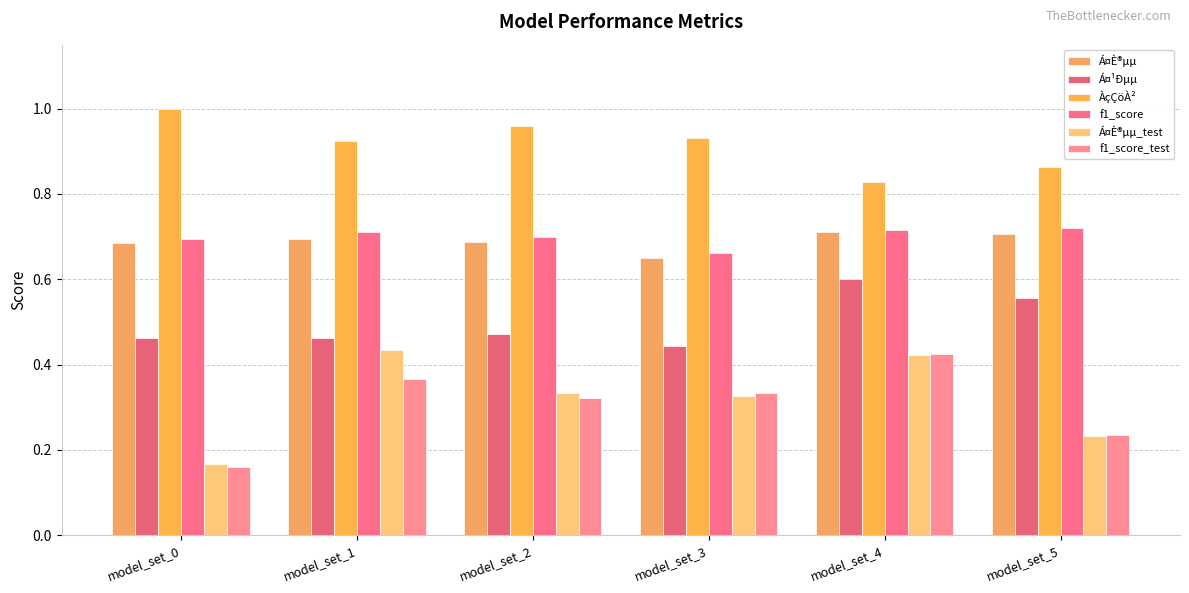

How many bars are there in total?

36